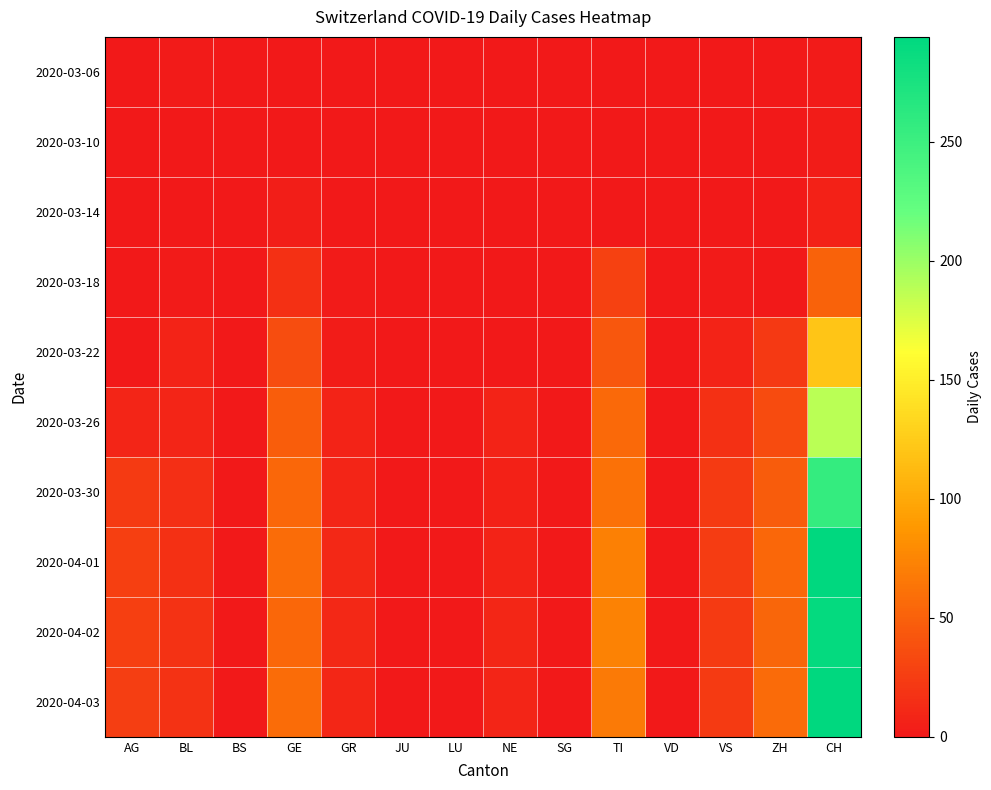

Which has a higher value, VS or NE?

VS